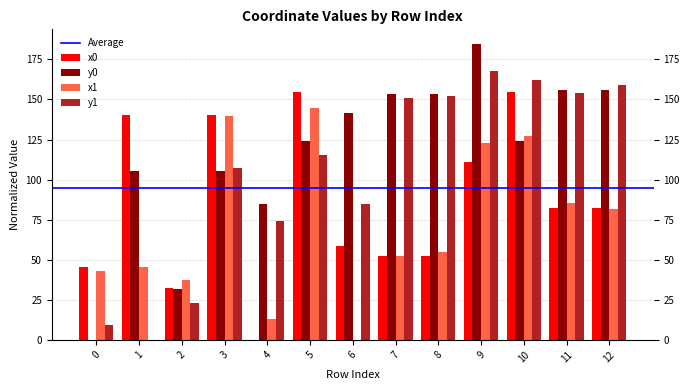

Between 0 and 10, which series saw the biggest shift?

y1